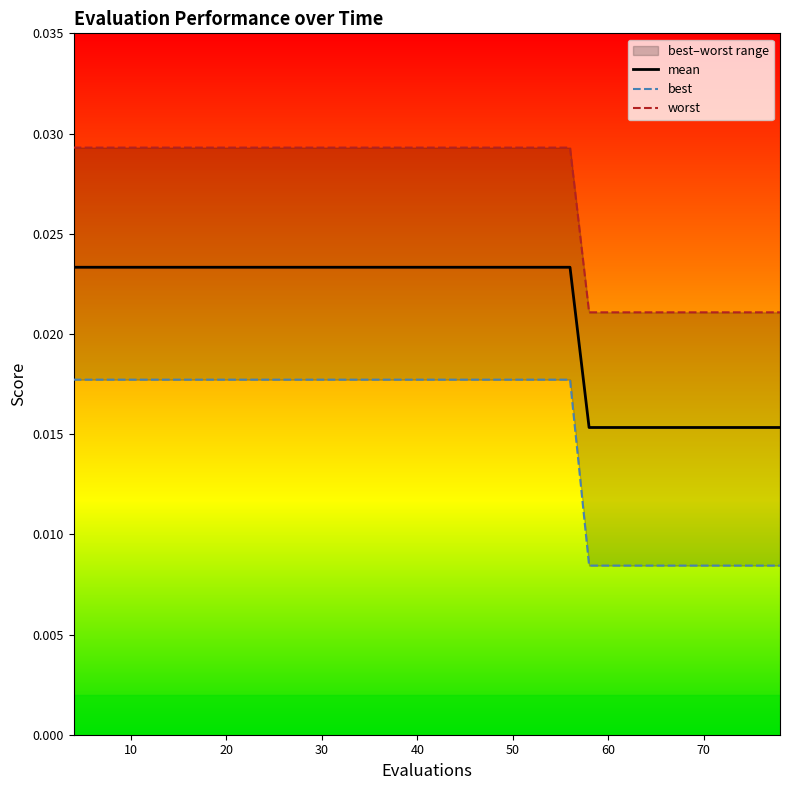

List the series in order of their peak value, highest first.

worst, mean, best